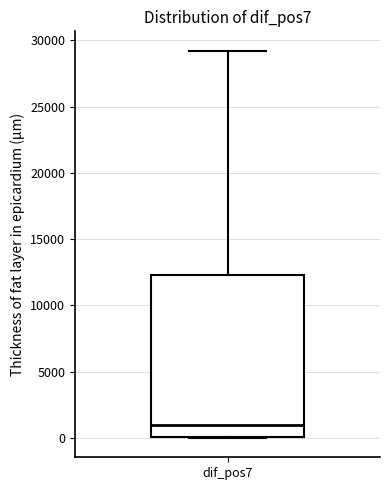

Transcribe this box plot: give where the median line is, the range the box spans, and where the two whiskers end, as read against the y-axis. The values are not printed on the chart, so give them approximately, as read against the axis.

median 1000, box 0 to 12500, whiskers 0 to 29000